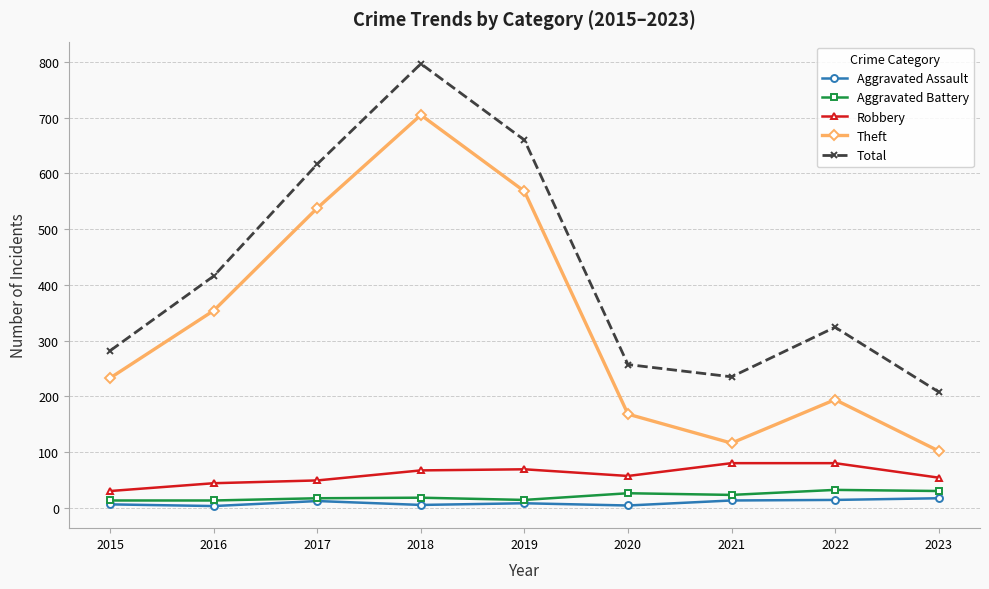

Is it true that Theft equals 354 at 2016?

True